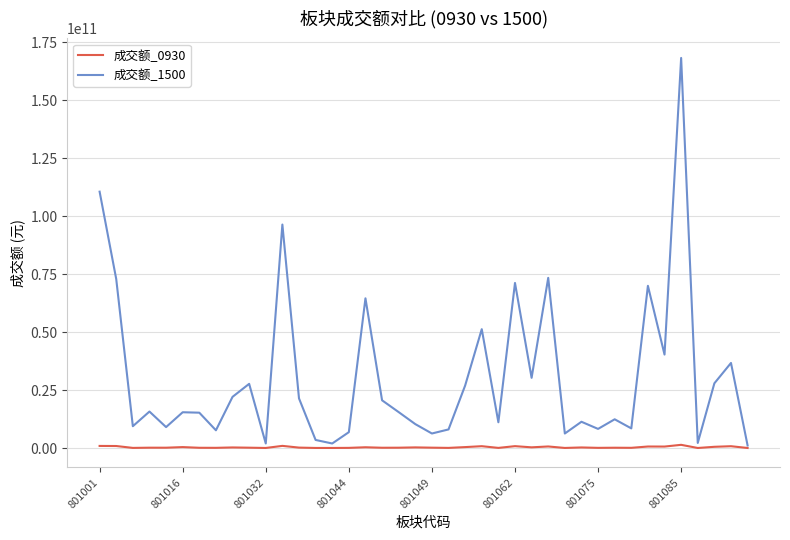

Which series has the widest spread of values?

成交额_1500